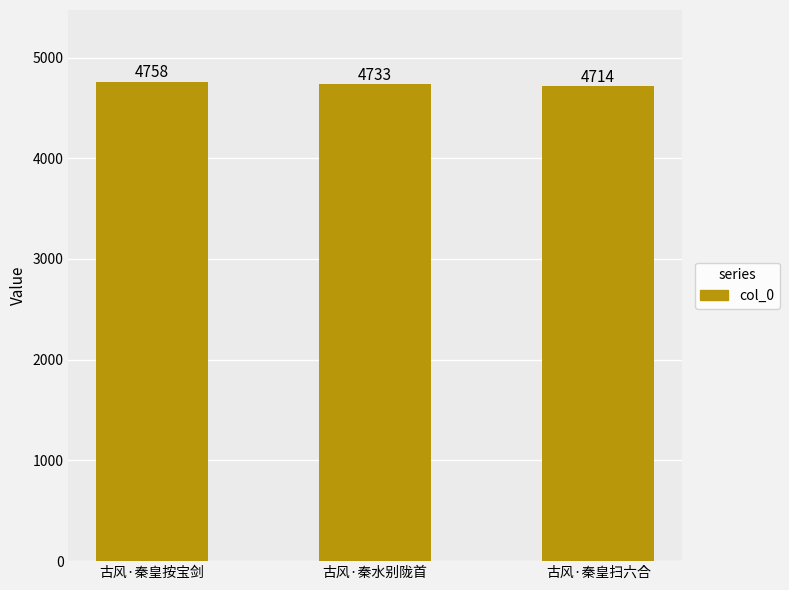

What is the value of the 2nd bar from the left?

4733